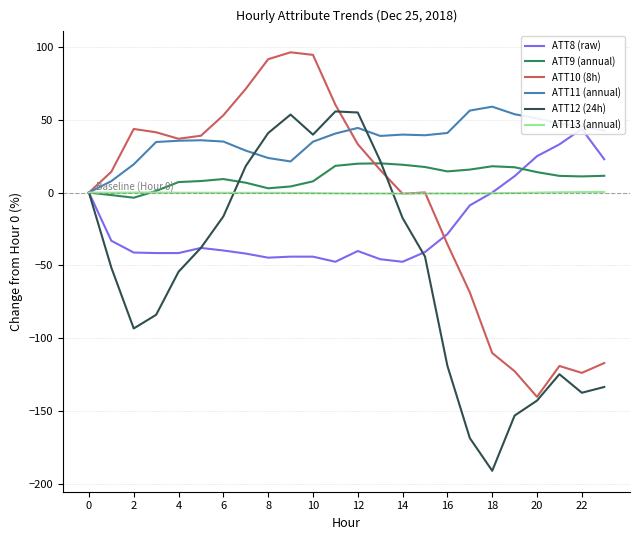

At which category does ATT12 (24h) reach its first local valley?

2